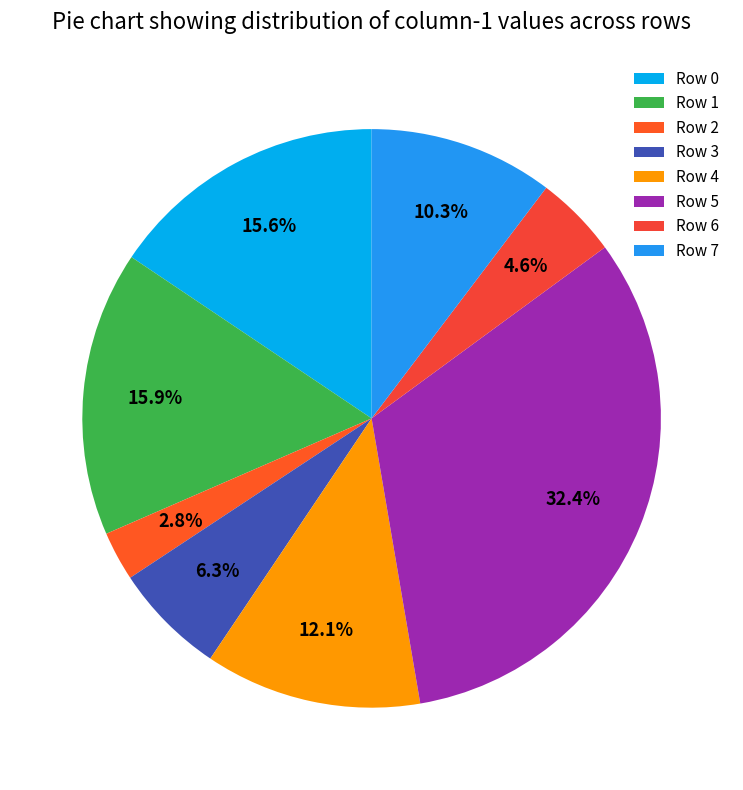

To the nearest percent, what is the difference between the largest and smallest slice percentages?

30%